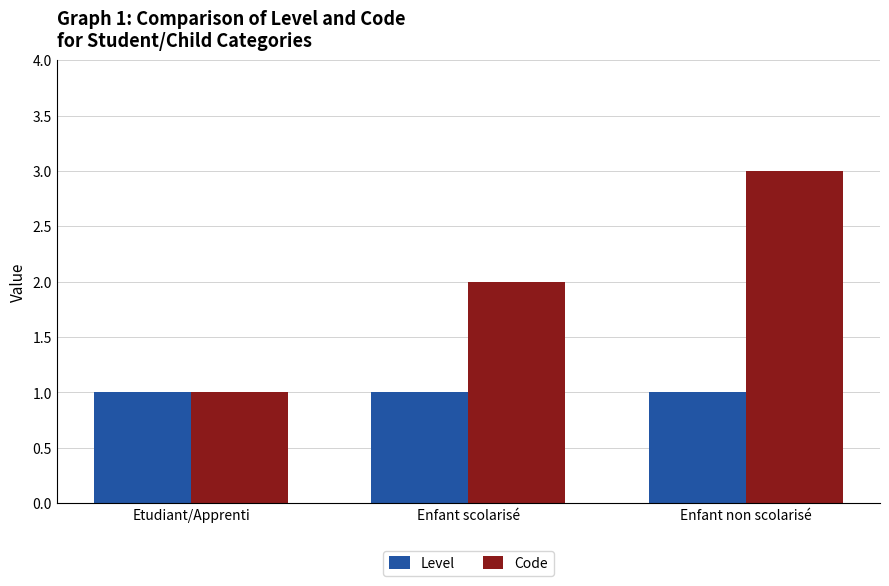

At which category is the sum across all series the highest?

Enfant non scolarisé